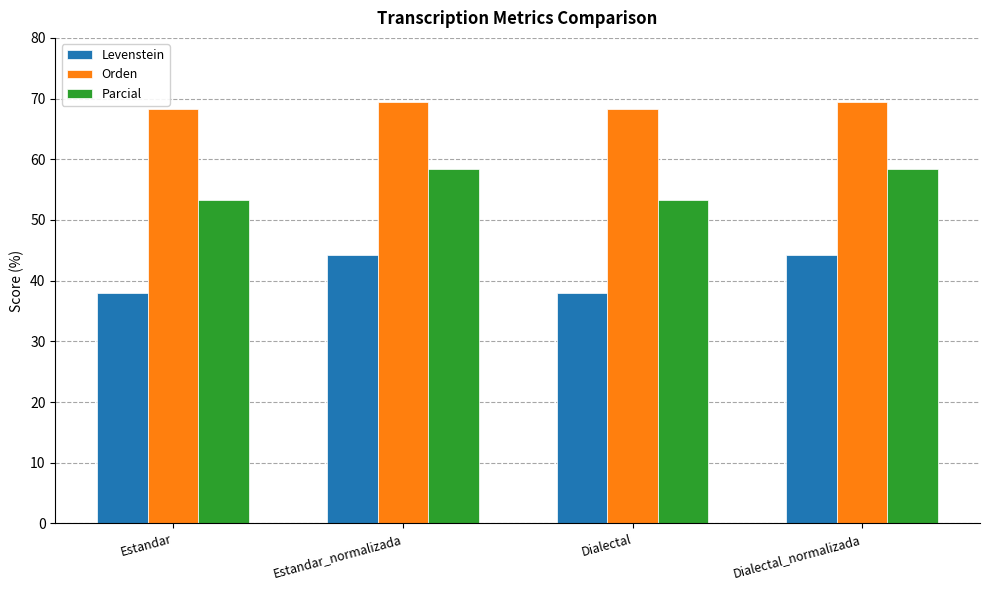

What is the total value across all series at Estandar_normalizada?

172.2